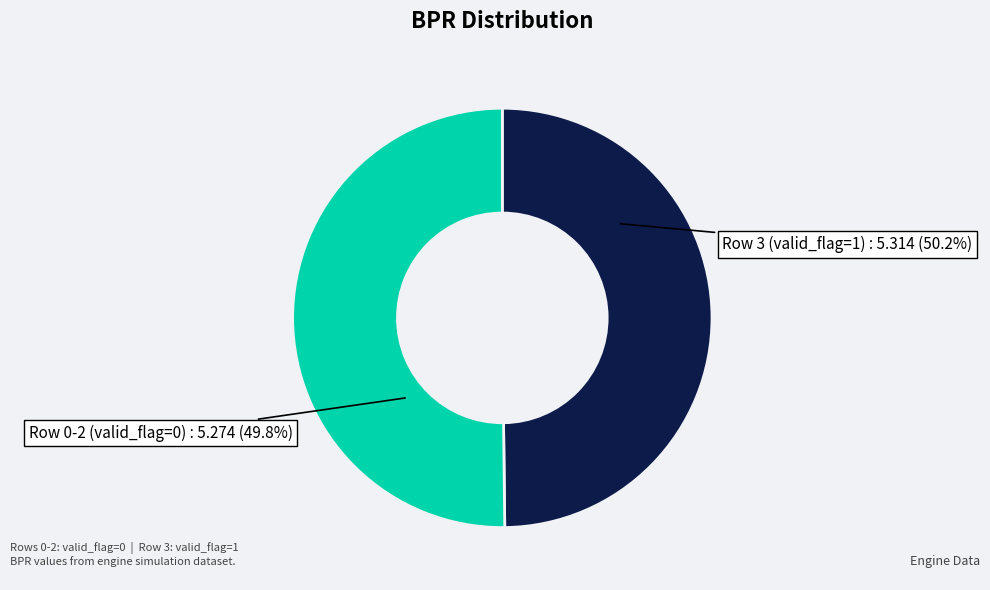

Which has a higher value, Row 3 (valid_flag=1) or Row 0-2 (valid_flag=0)?

Row 3 (valid_flag=1)